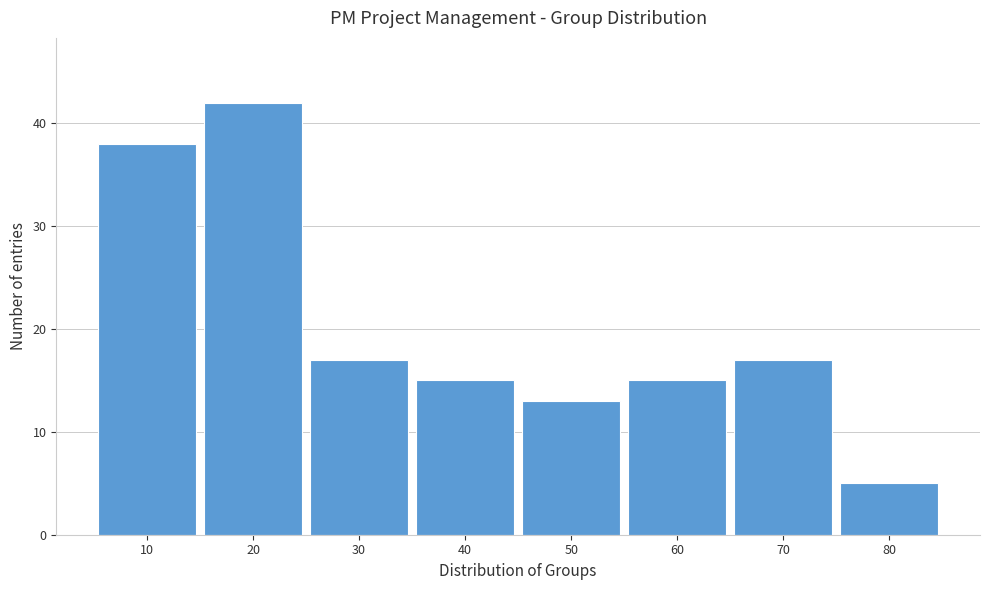

Reading right to left, list all the values displayed in this chart.

5	17	15	13	15	17	42	38